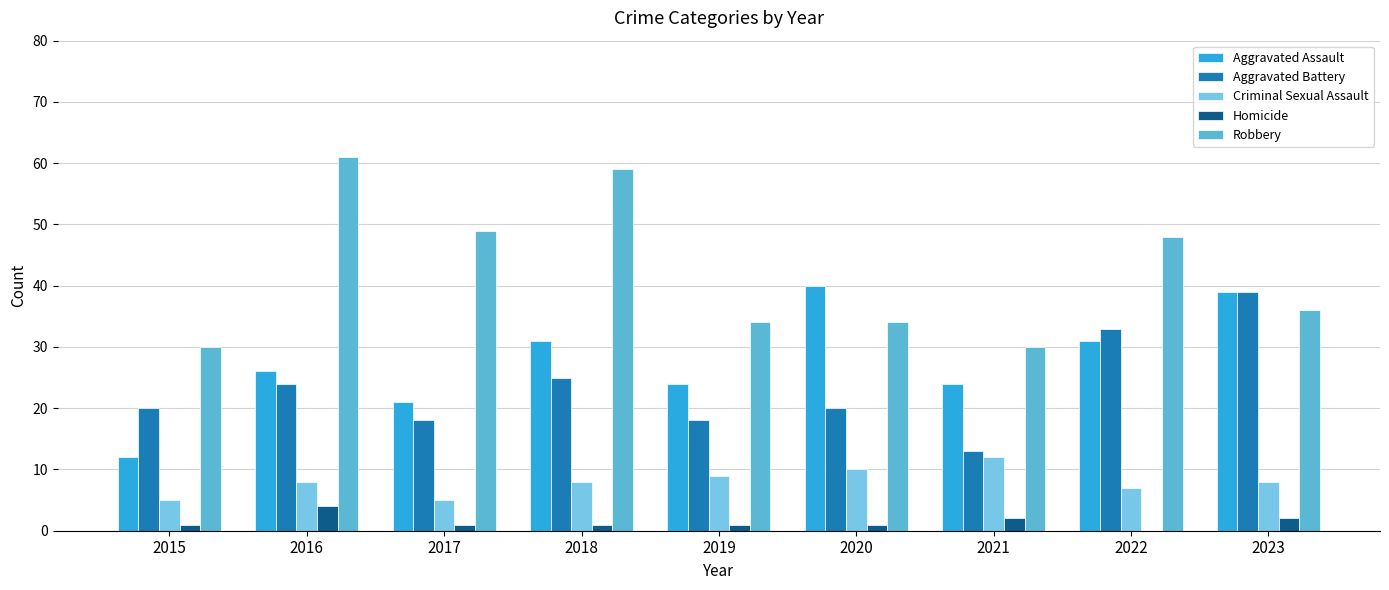

Which series has the largest range (max minus min)?

Robbery